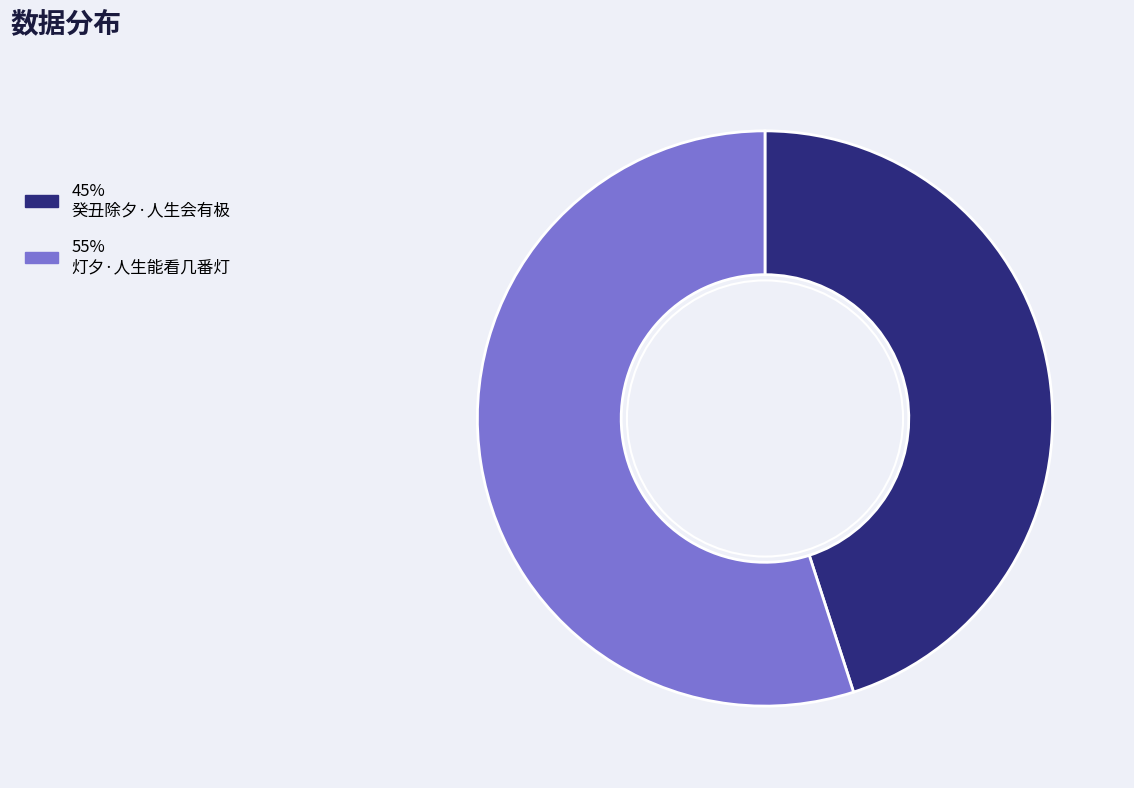

Does any single category account for the majority?

Yes